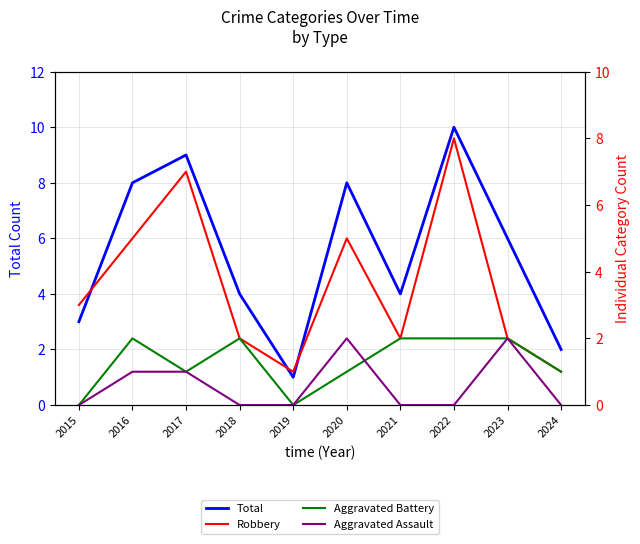

What is the average value of the Total series?

6